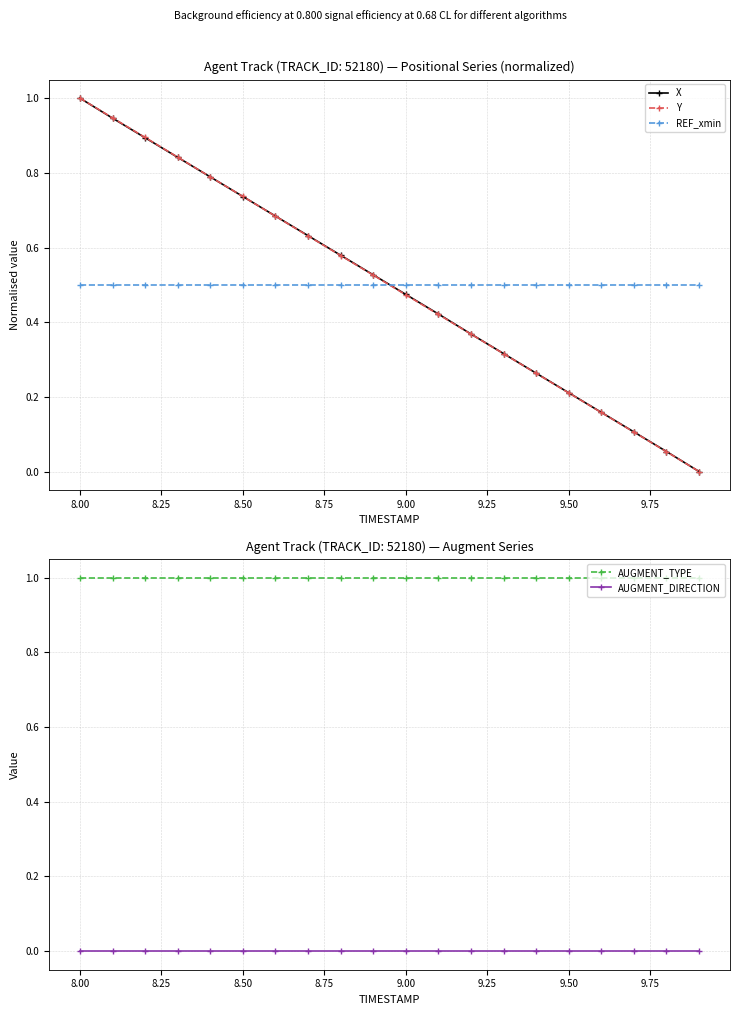

Is this an area chart (filled region under the line)?

No